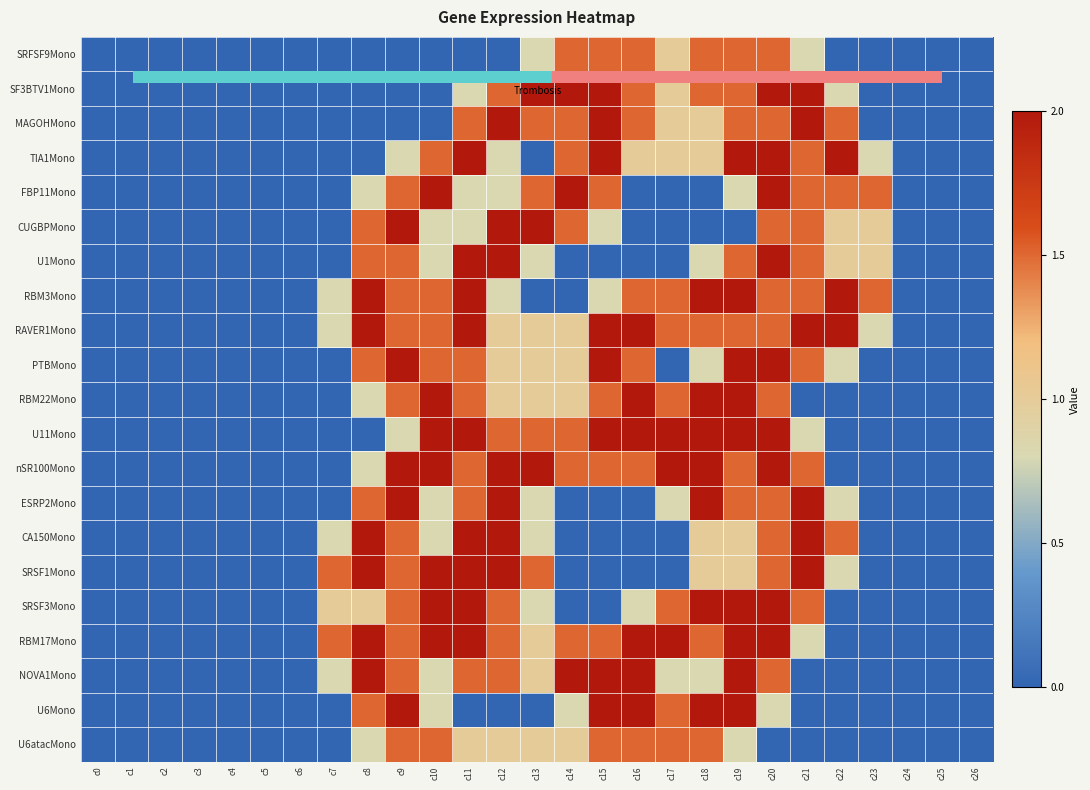

At which category is the sum across all series the highest?

c20